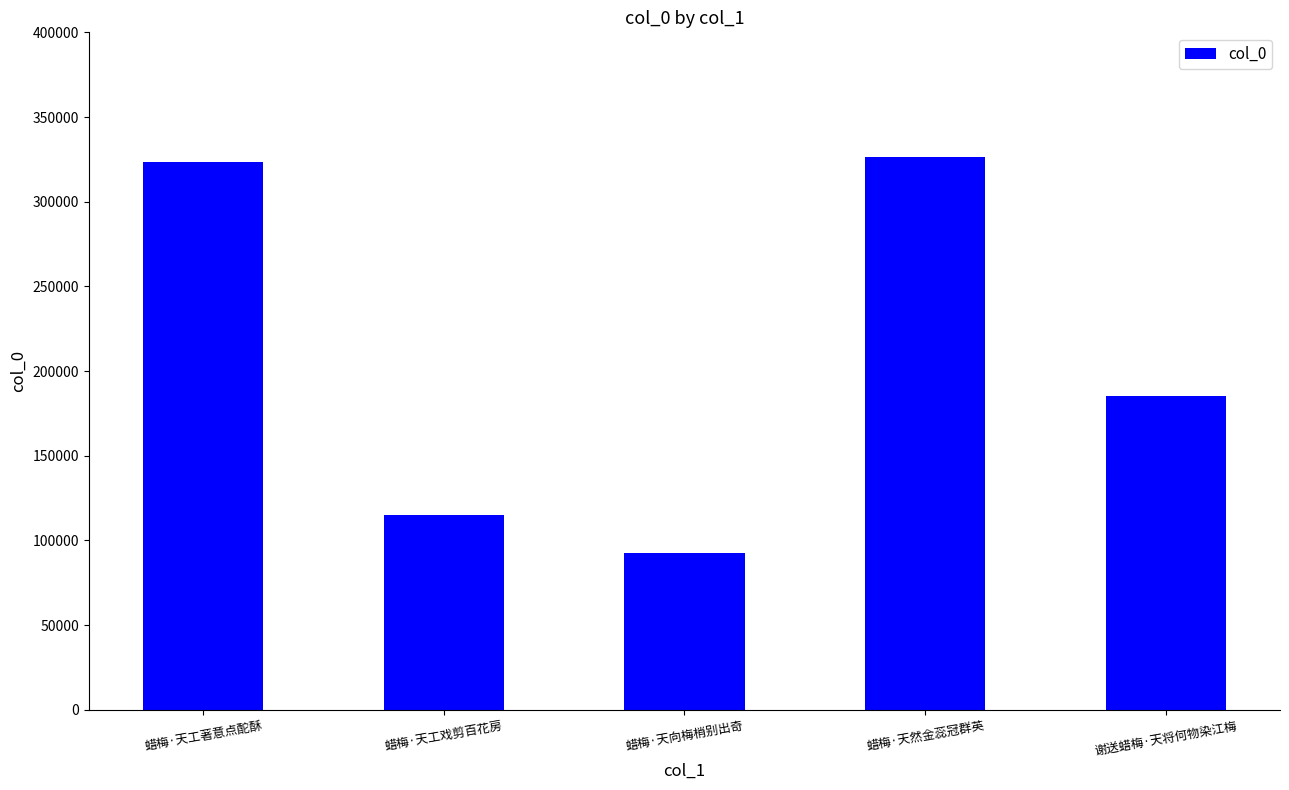

The chart shows a value of 326546 at 蜡梅·天然金蕊冠群英. True or false?

True